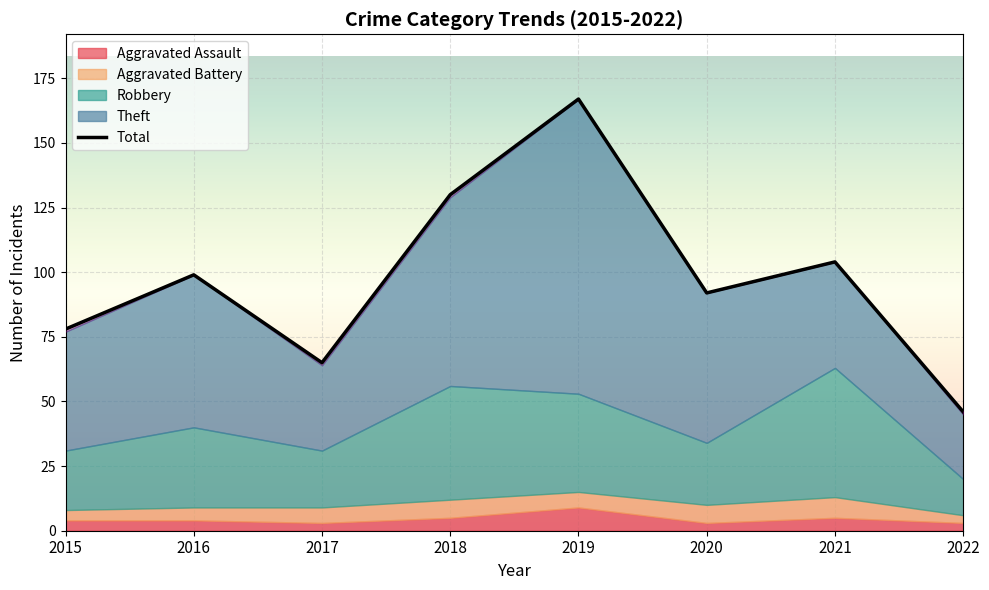

What is the smallest value displayed?

46